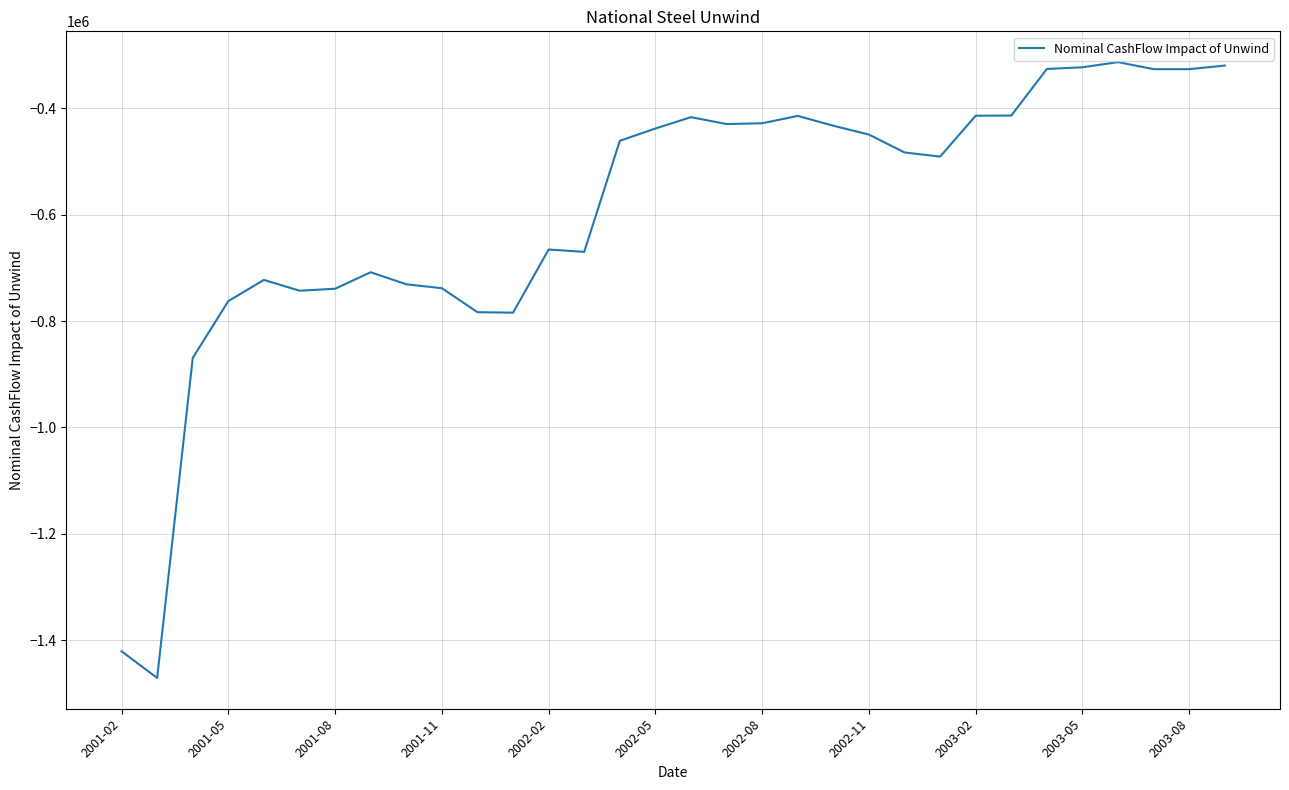

How many lines are shown in the chart?

1